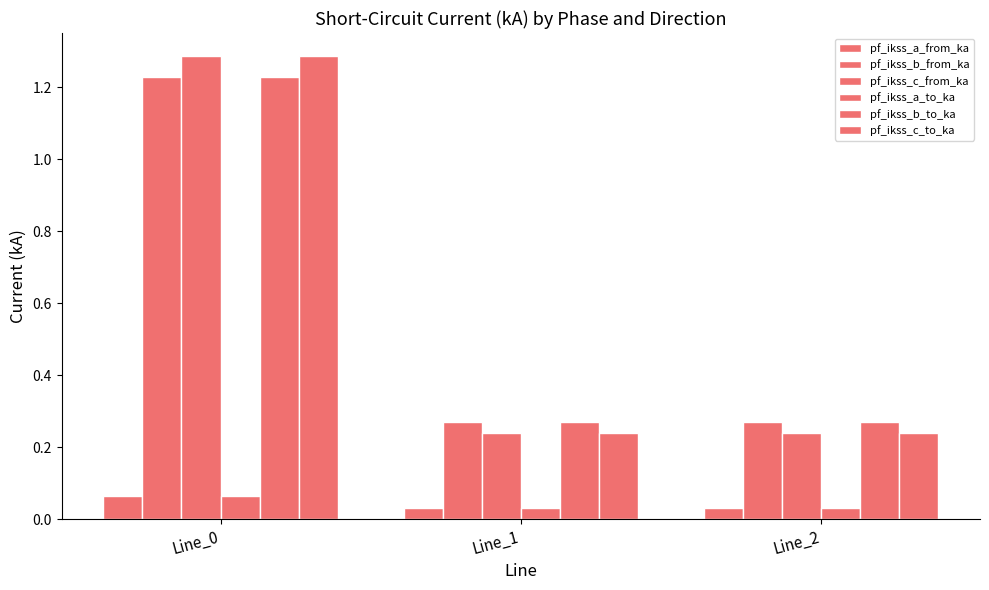

How many bars are there in each group?

6